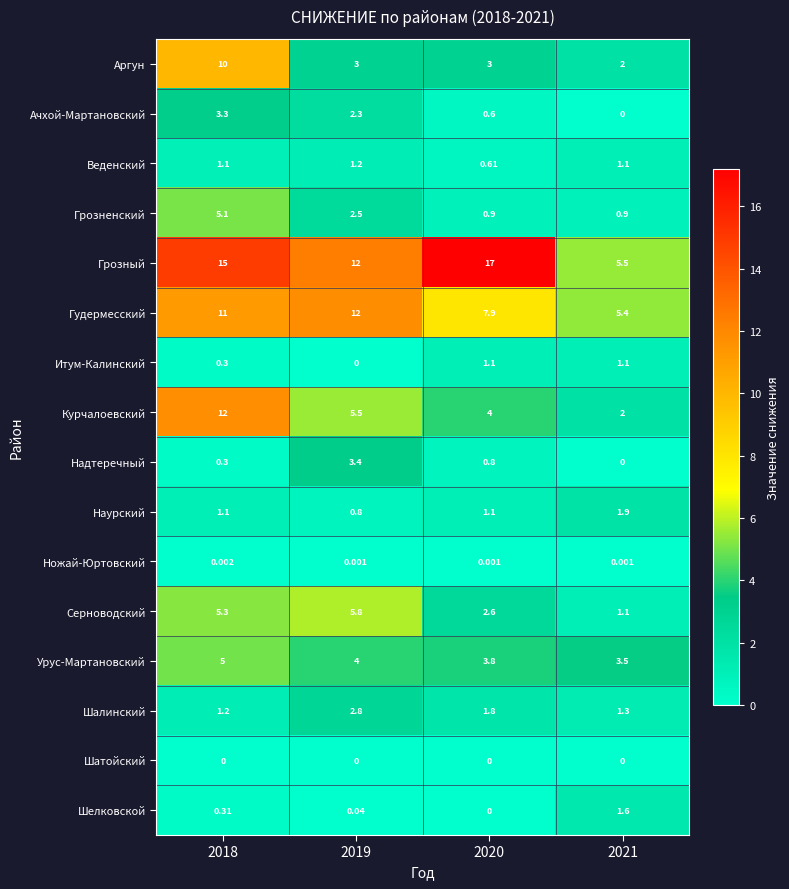

Which series has the widest spread of values?

Грозный